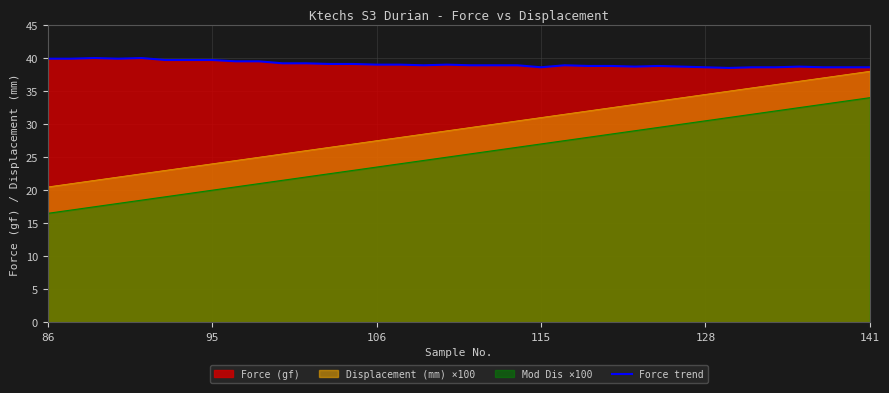

What is the change in value from 8 to 13?

-0.4